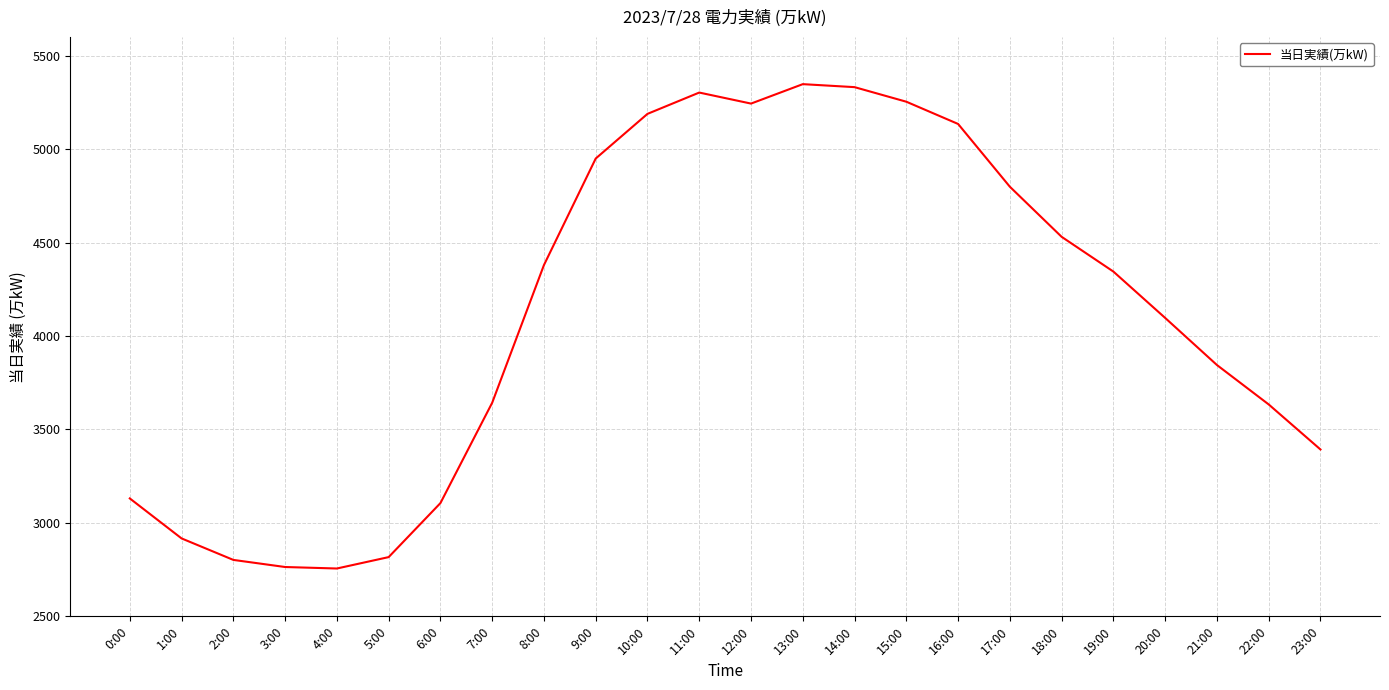

The chart shows a value of 7958 at 11:00. True or false?

False